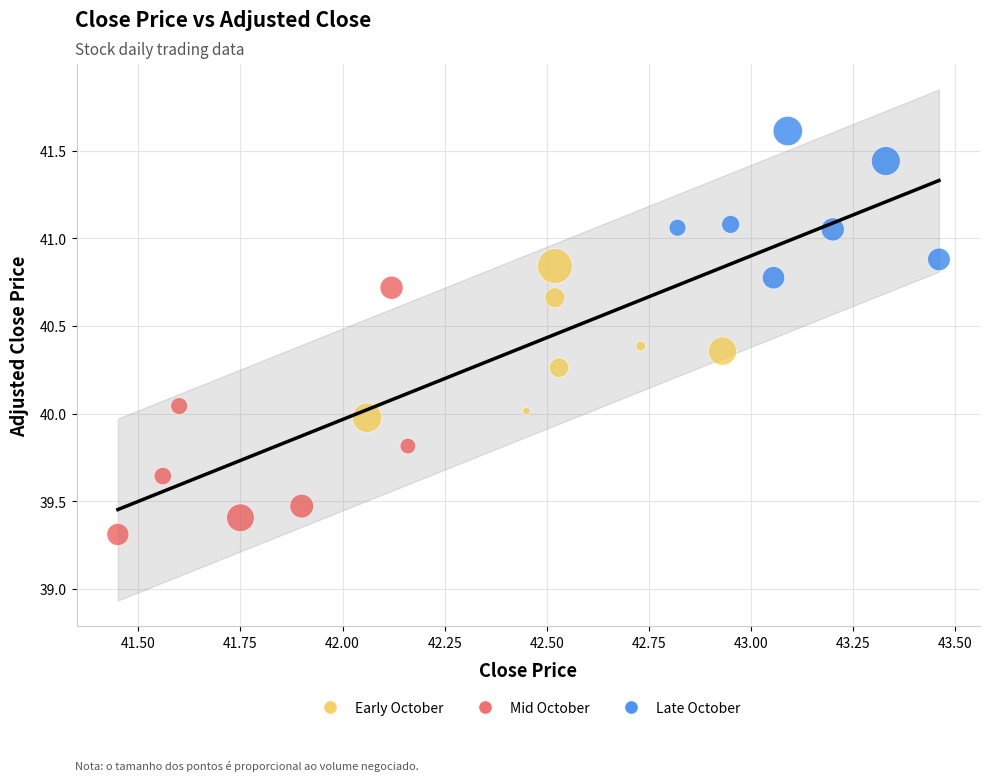

Which series reaches the maximum Y coordinate?

Late October